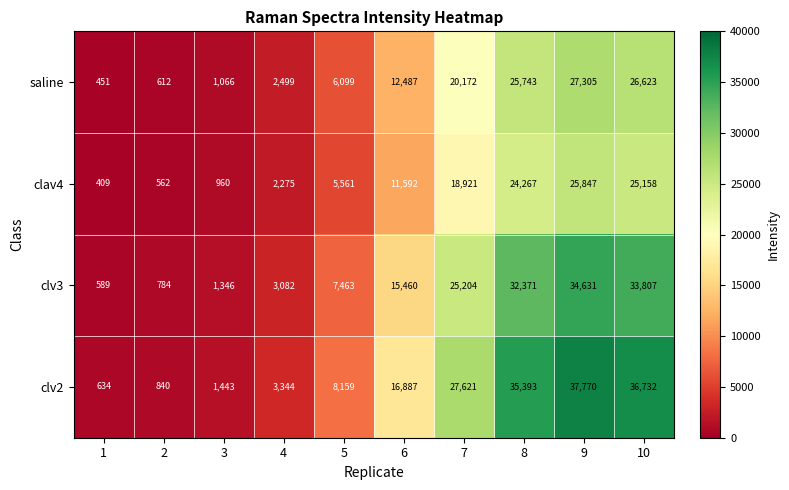

What is the difference between the clav4 values at 1 and 8?

23858